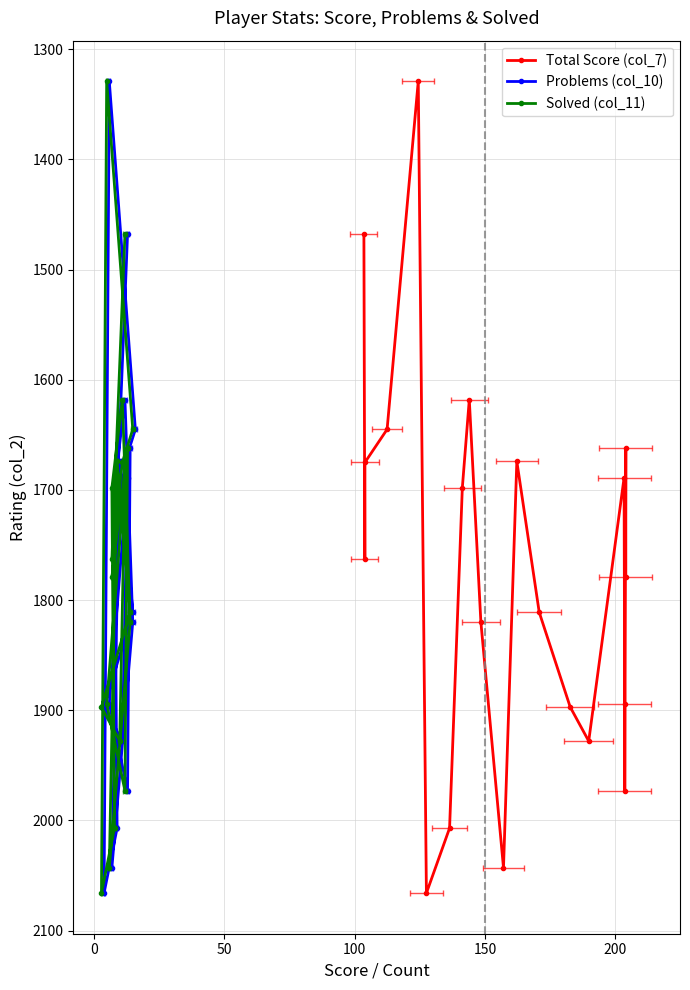

Rank the series at 13 from highest to lowest value.

Total Score (col_7), Problems (col_10), Solved (col_11)